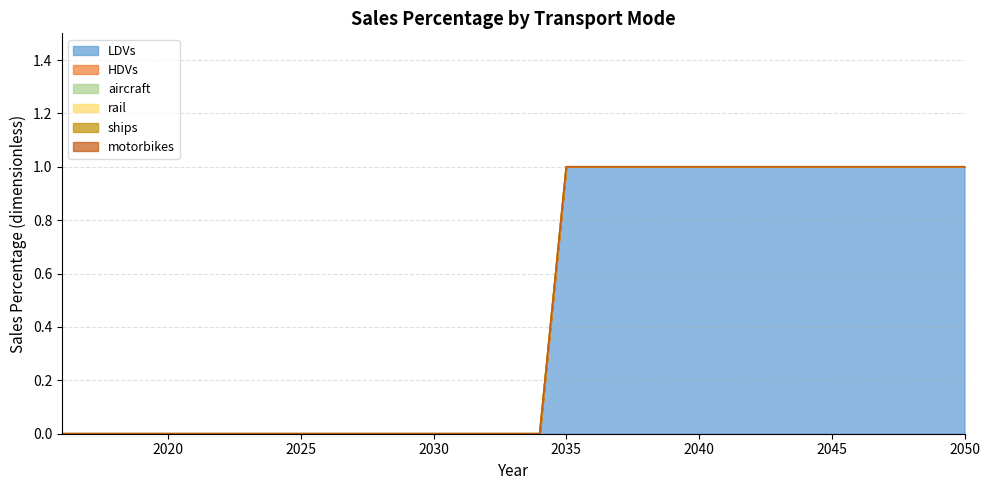

Does the chart display data point markers on the line(s)?

No